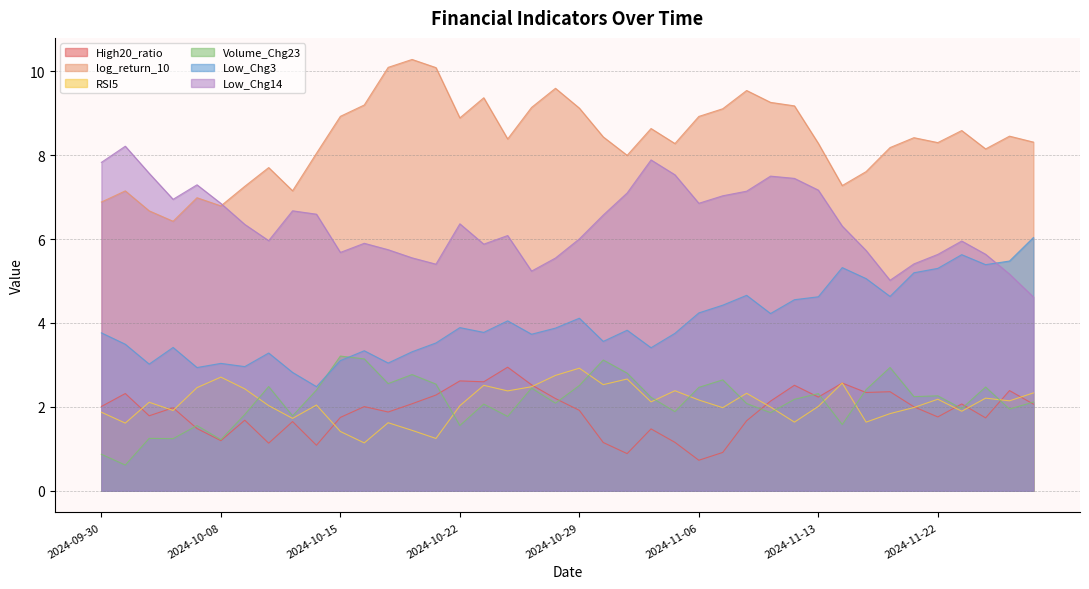

Which series has the largest total across all categories?

log_return_10